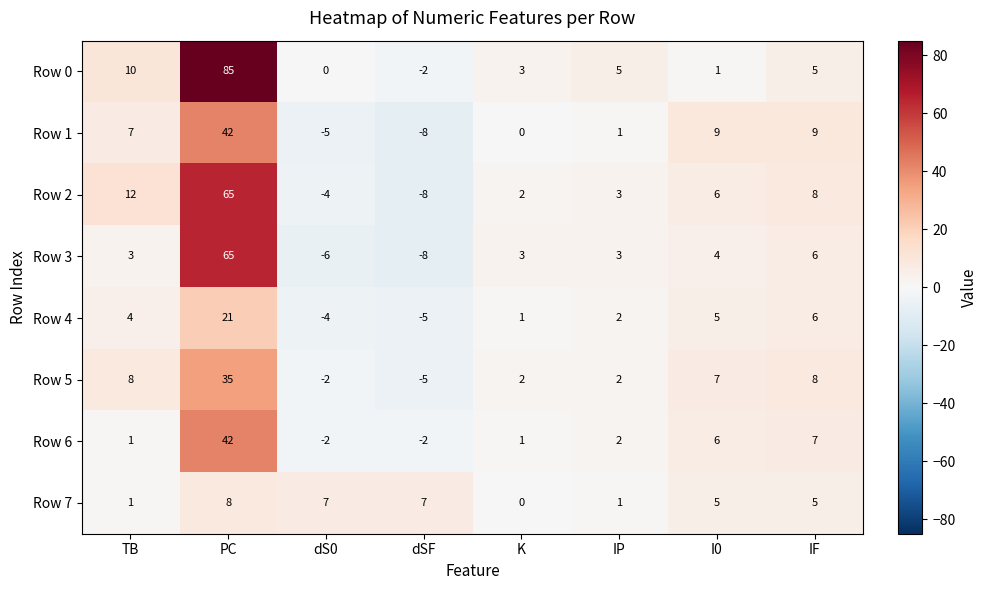

What is the total value across all series at IP?

19